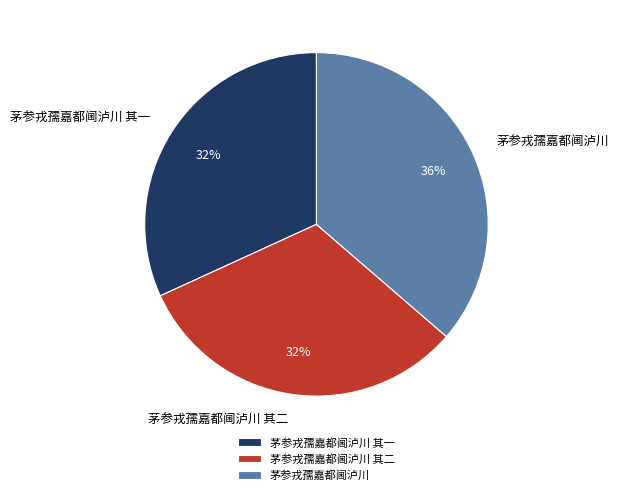

Does 茅参戎孺嘉都阃泸川 represent more than half of the total?

No